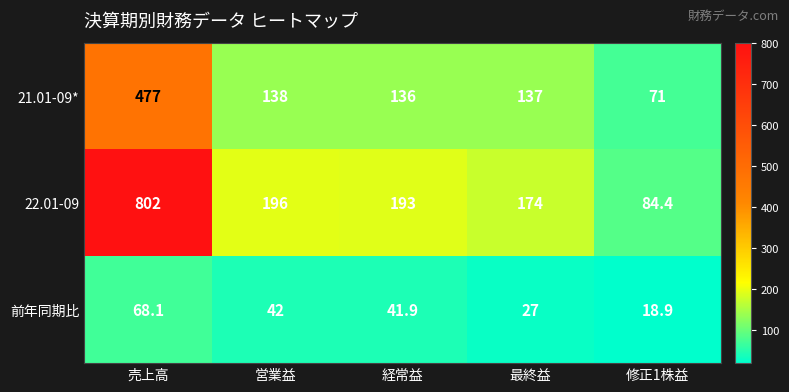

The value of 21.01-09* at 営業益 is 138.0. True or false?

True